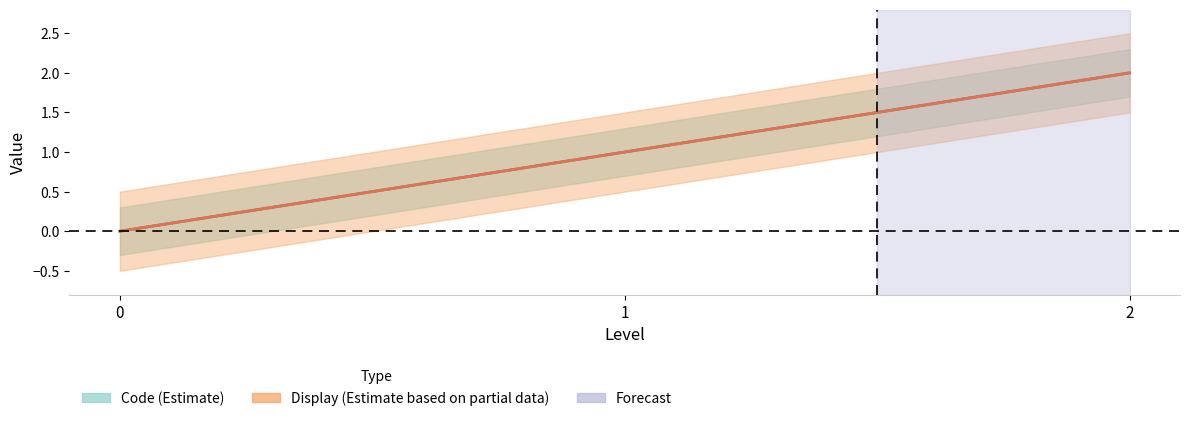

Where does the Display series first go above 1?

2